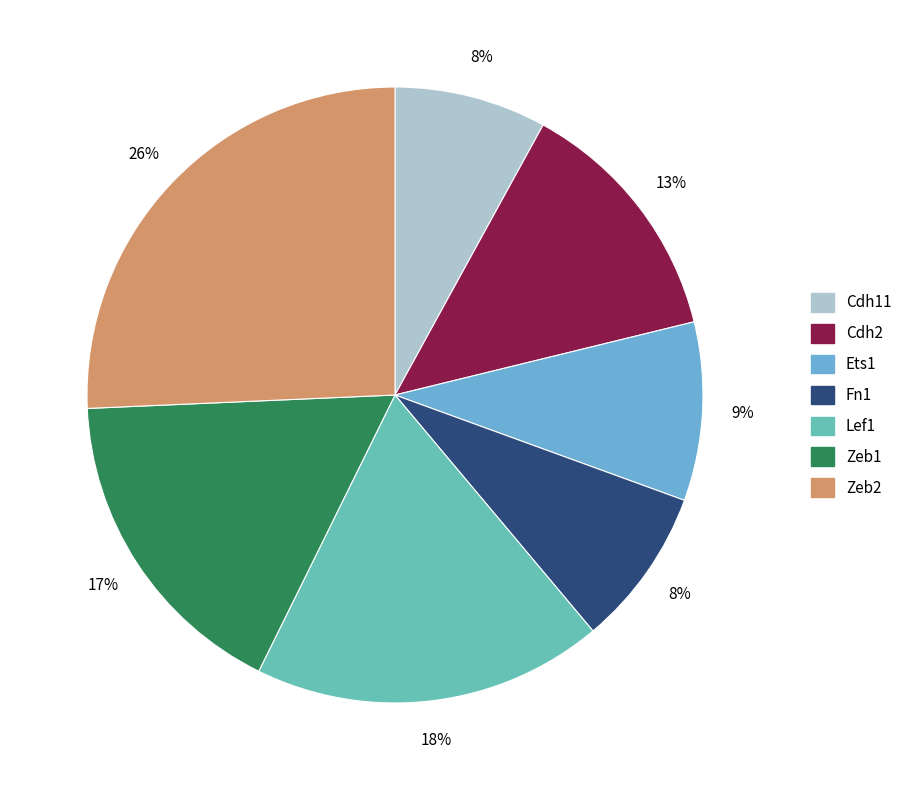

How many slices are in this pie chart?

7